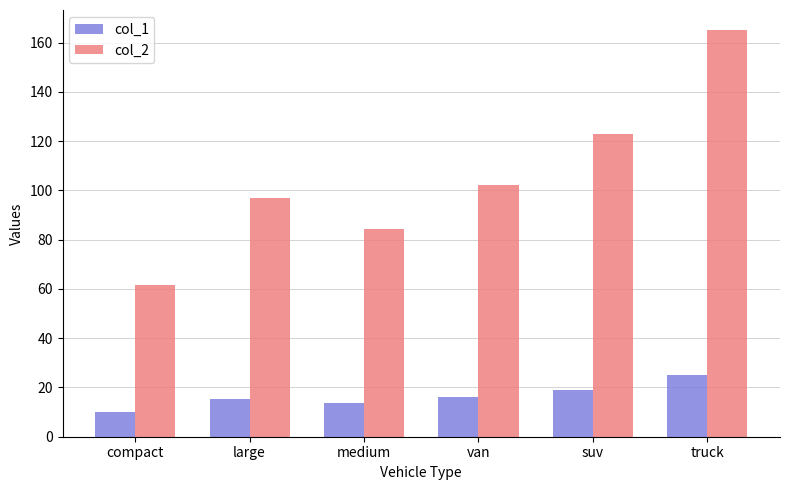

How many groups of bars are there?

6